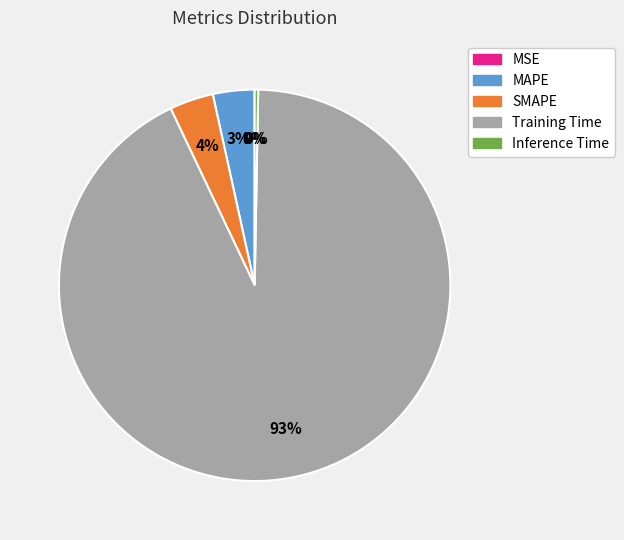

What is the largest slice in the pie chart?

Training Time